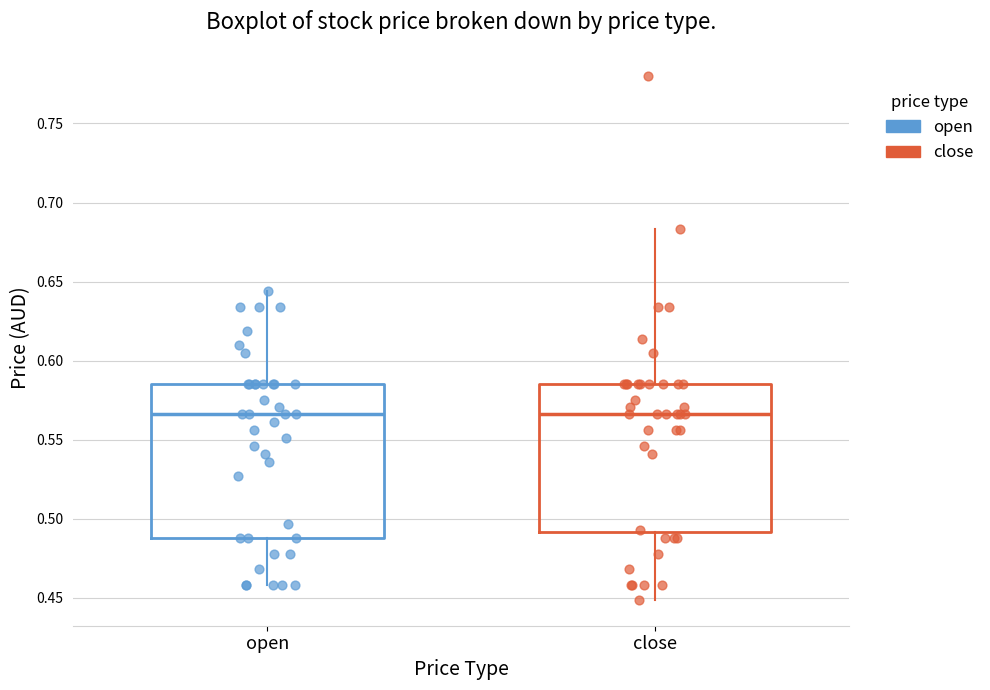

Where does the median line of the box for close sit on the y-axis? The values are not printed on the chart, so give them approximately, as read against the axis.

0.565